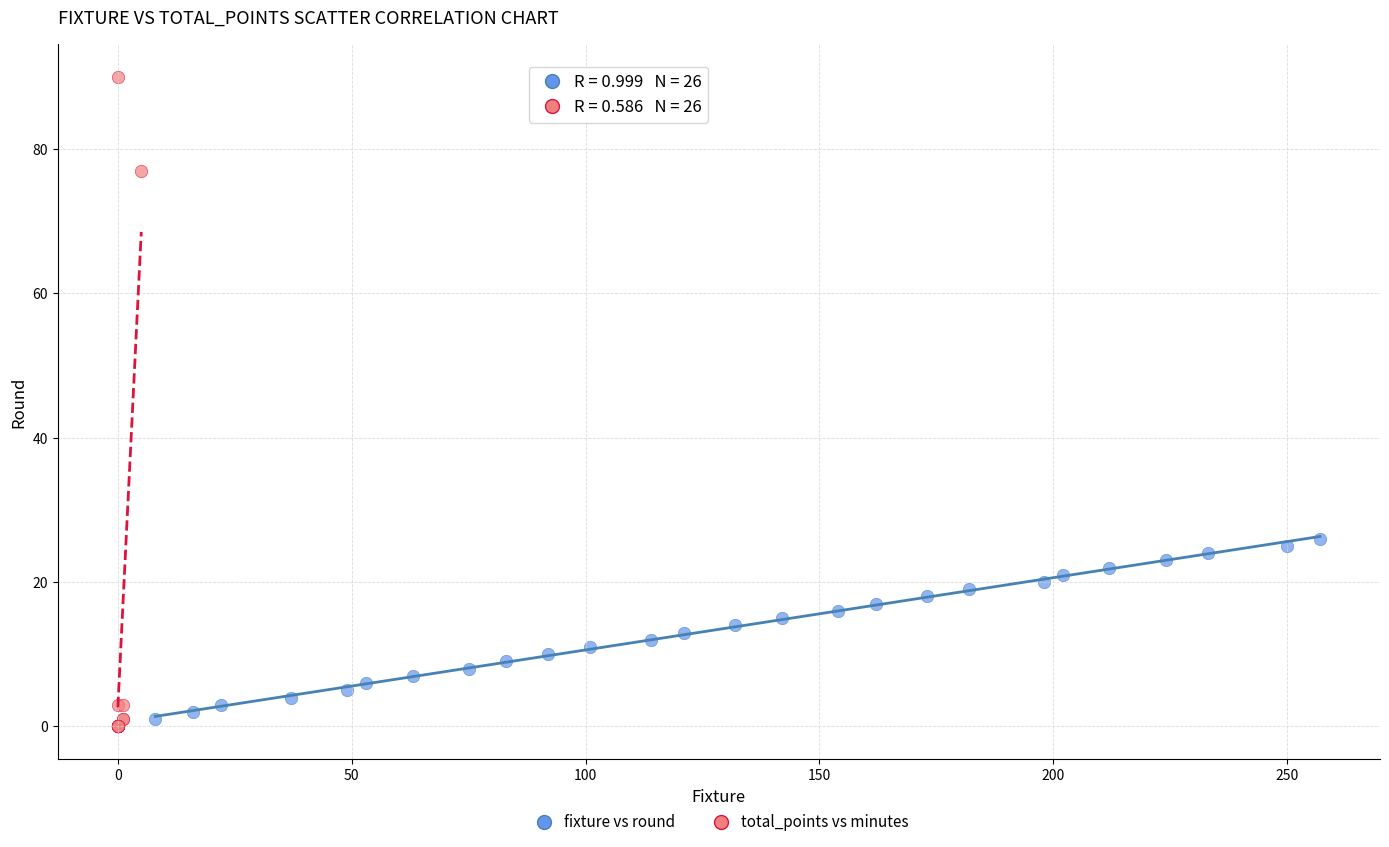

Which series reaches the maximum Y coordinate?

total_points vs minutes